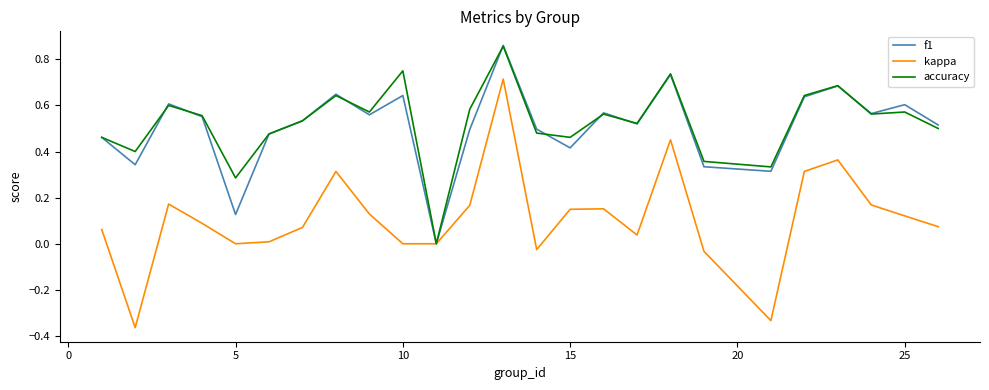

Which series has the widest spread of values?

kappa